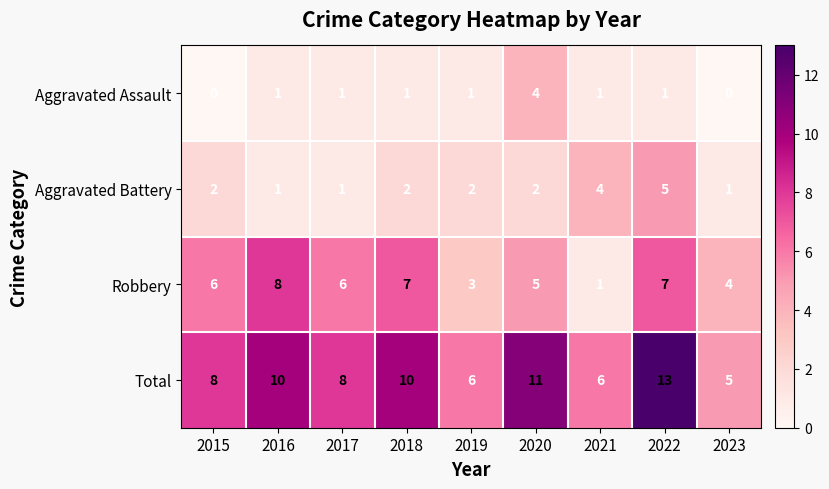

Count the Robbery values in the range 4 to 7.

6